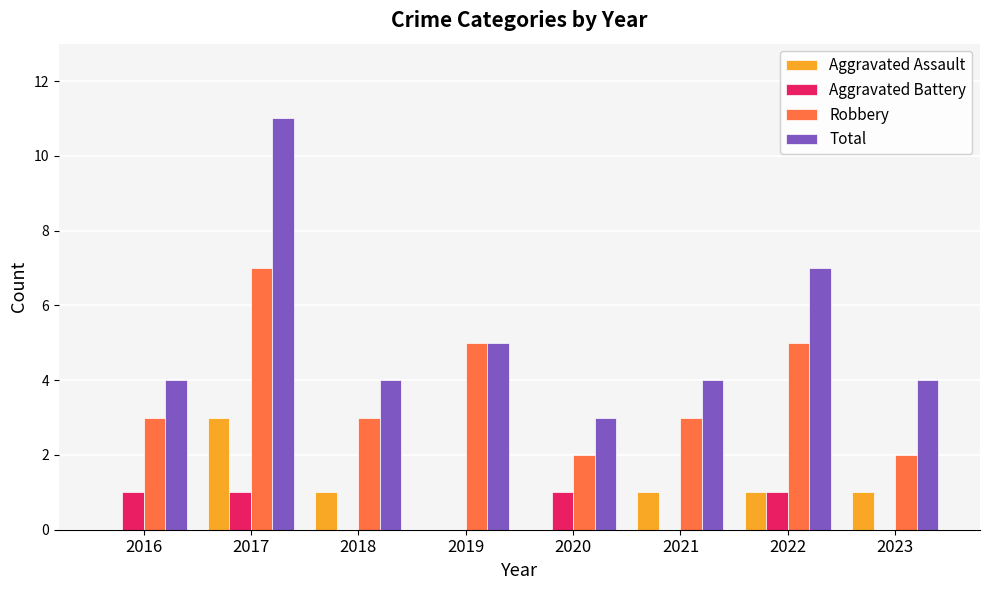

How many Aggravated Battery values are between 0 and 1?

8